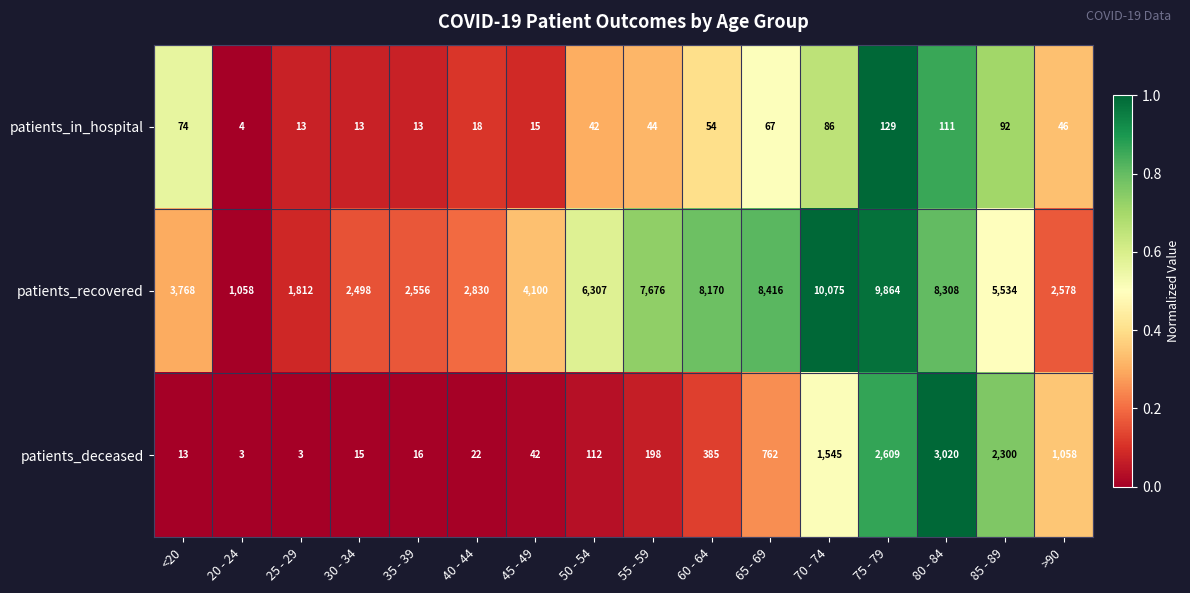

What is the average value of the patients_deceased series?

756